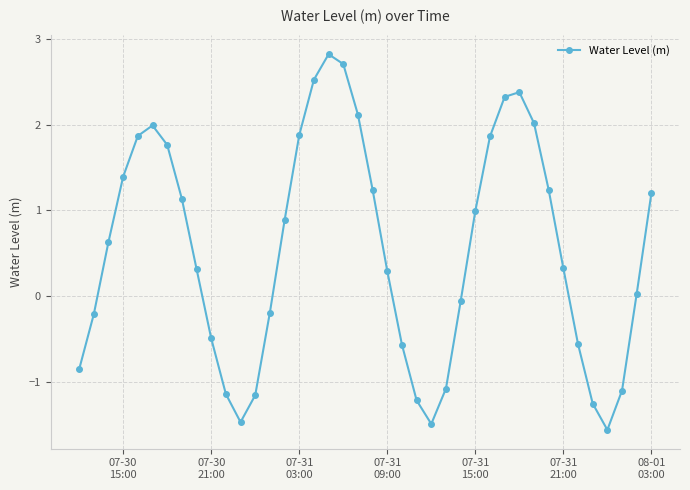

What is the greatest value displayed?

2.8